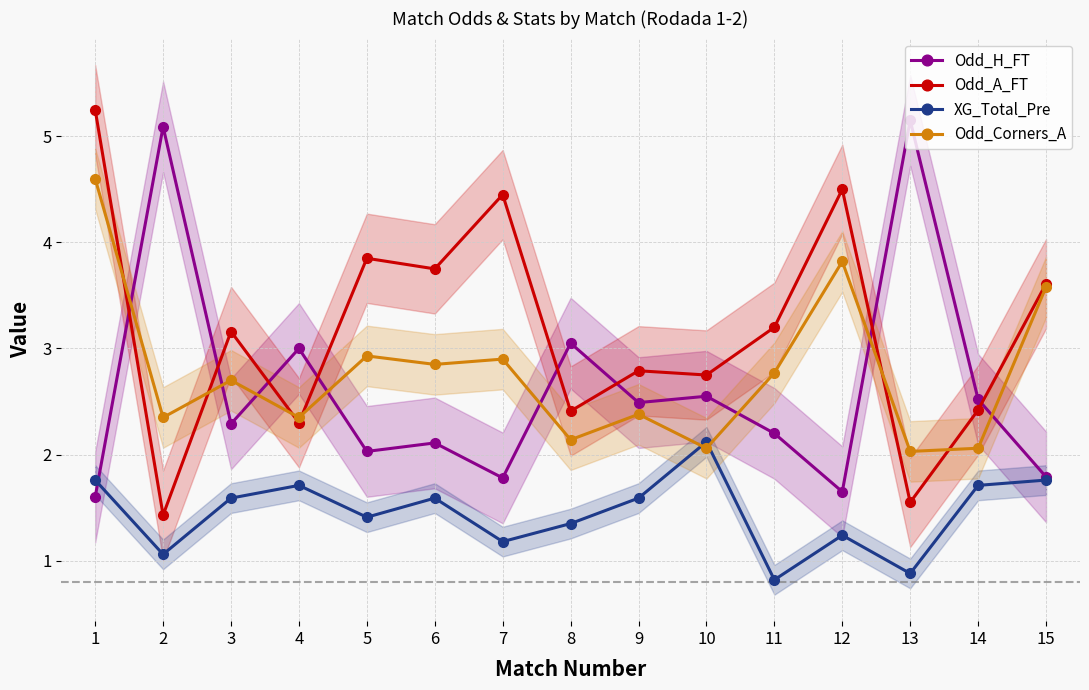

What is the sum of the Odd_H_FT values at 1 and 8?

4.7